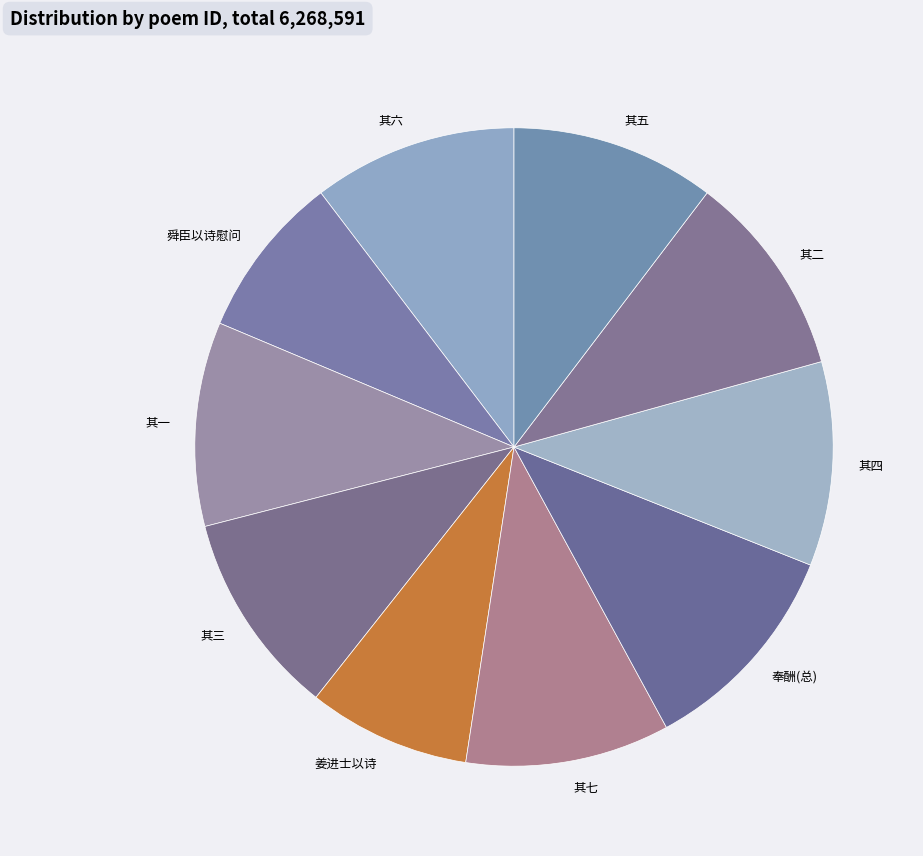

How many slices are in this pie chart?

10